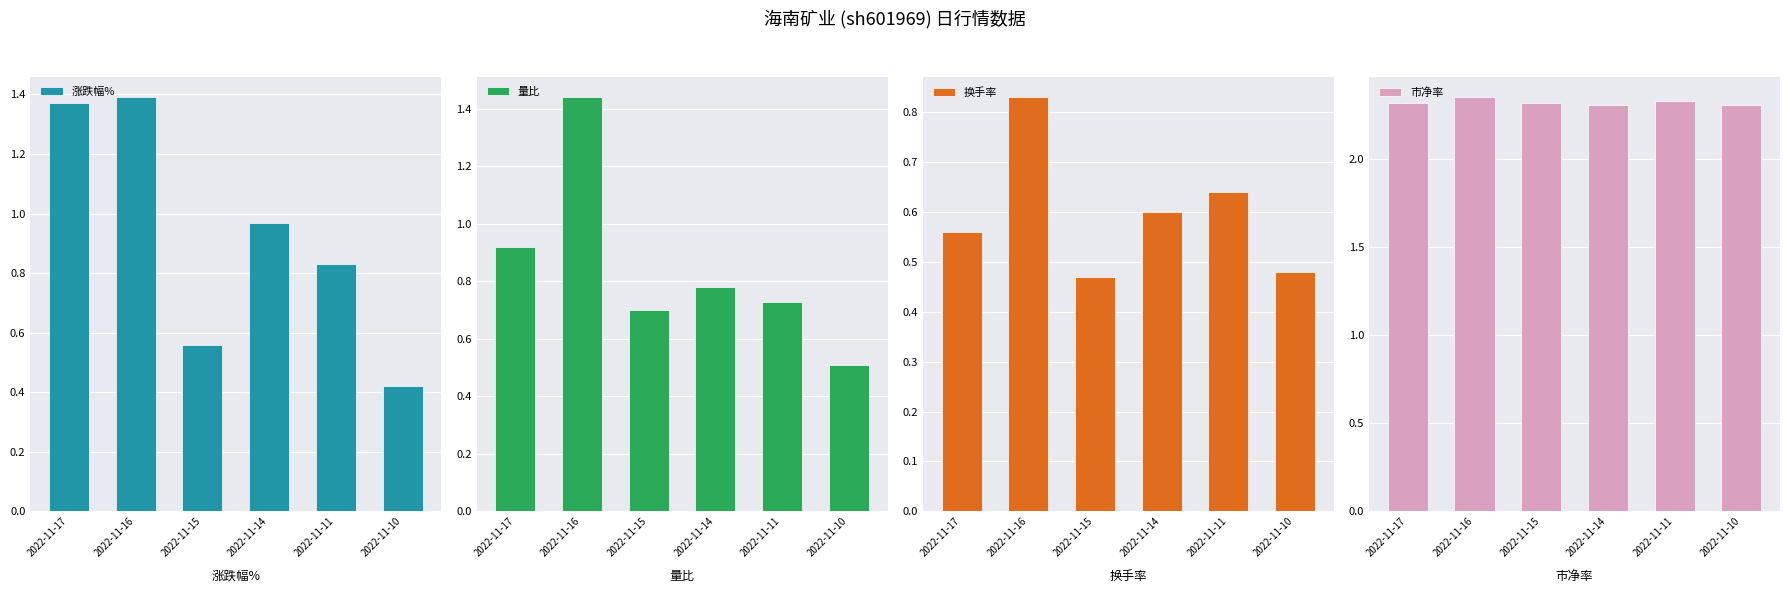

The 涨跌幅% series shows 0.6 at 2022-11-17. True or false?

False